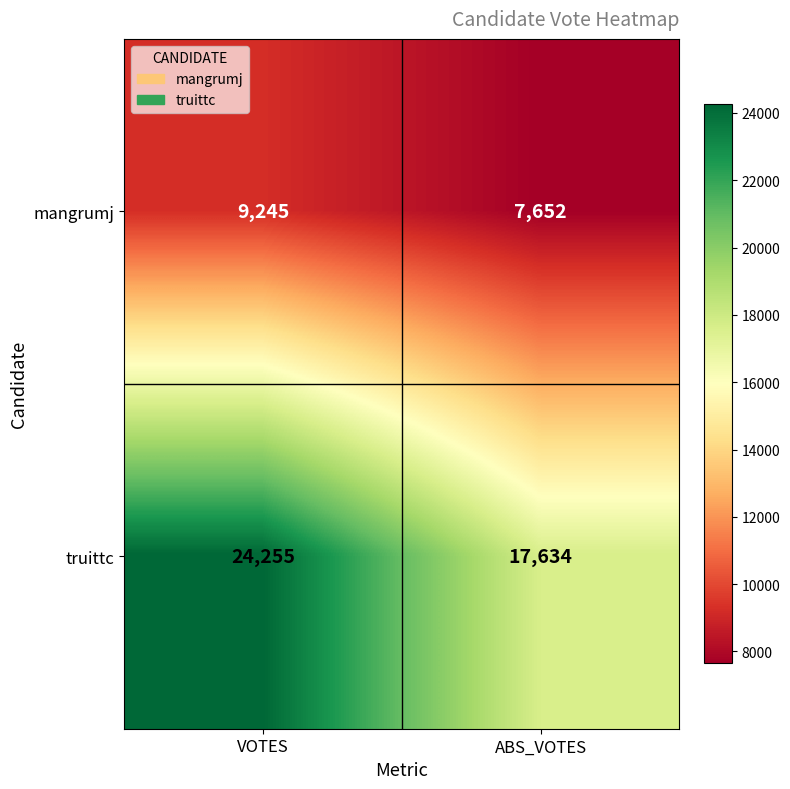

What value does the truittc series have at VOTES?

24255